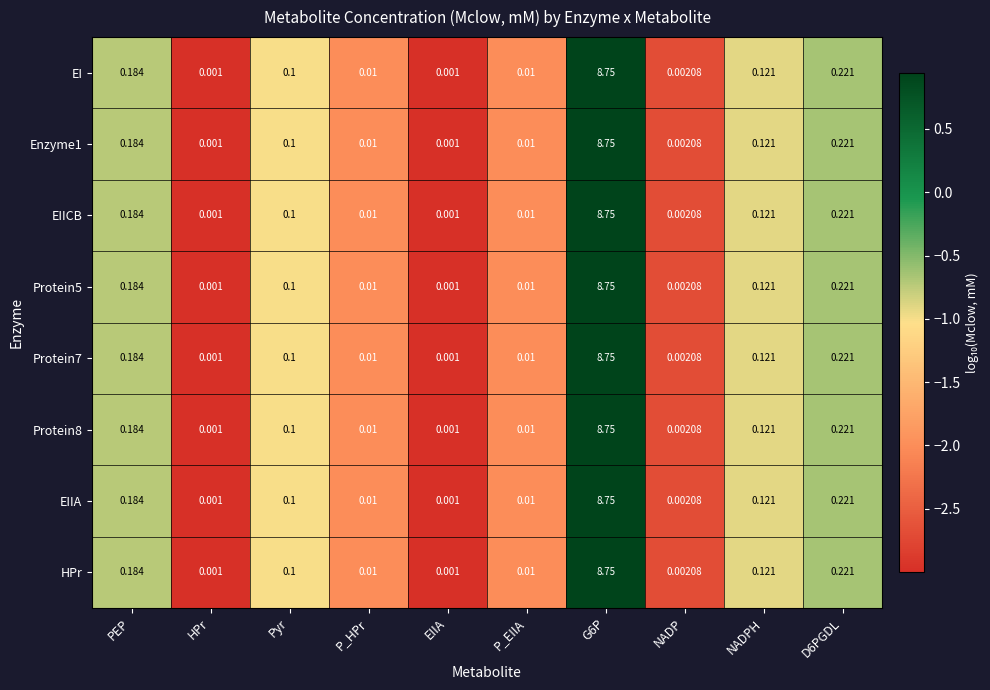

Is the value of Protein5 at HPr greater than the value of Enzyme1 at PEP?

No